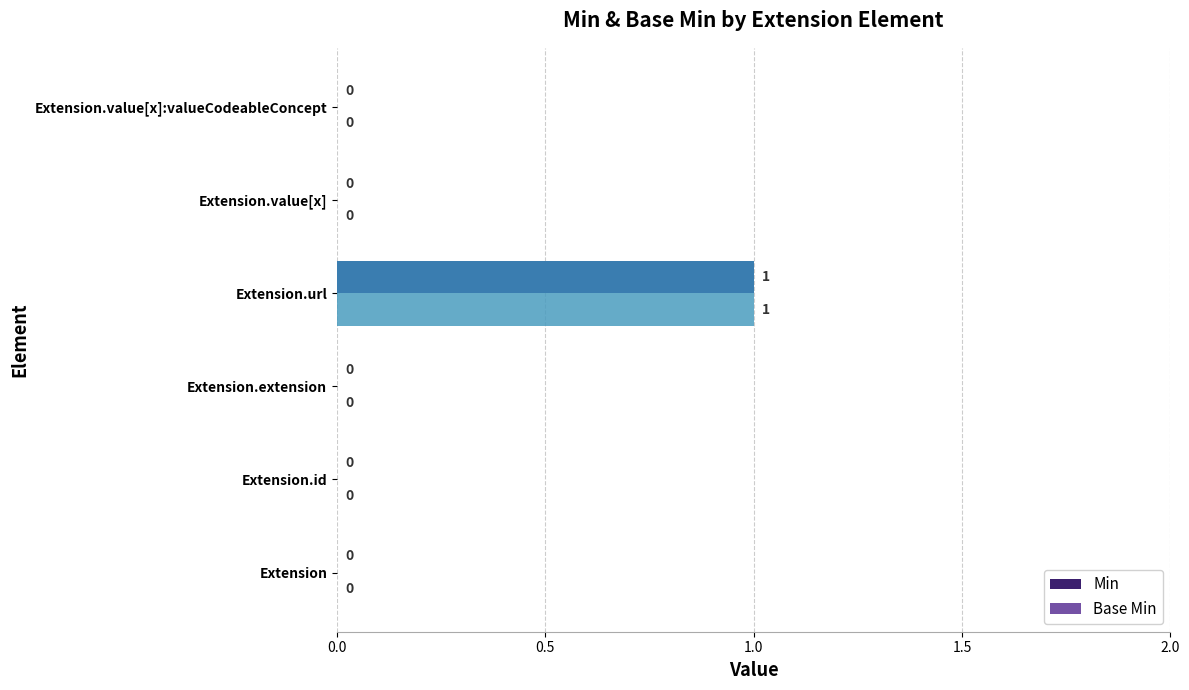

What is the sum of all Base Min values?

1